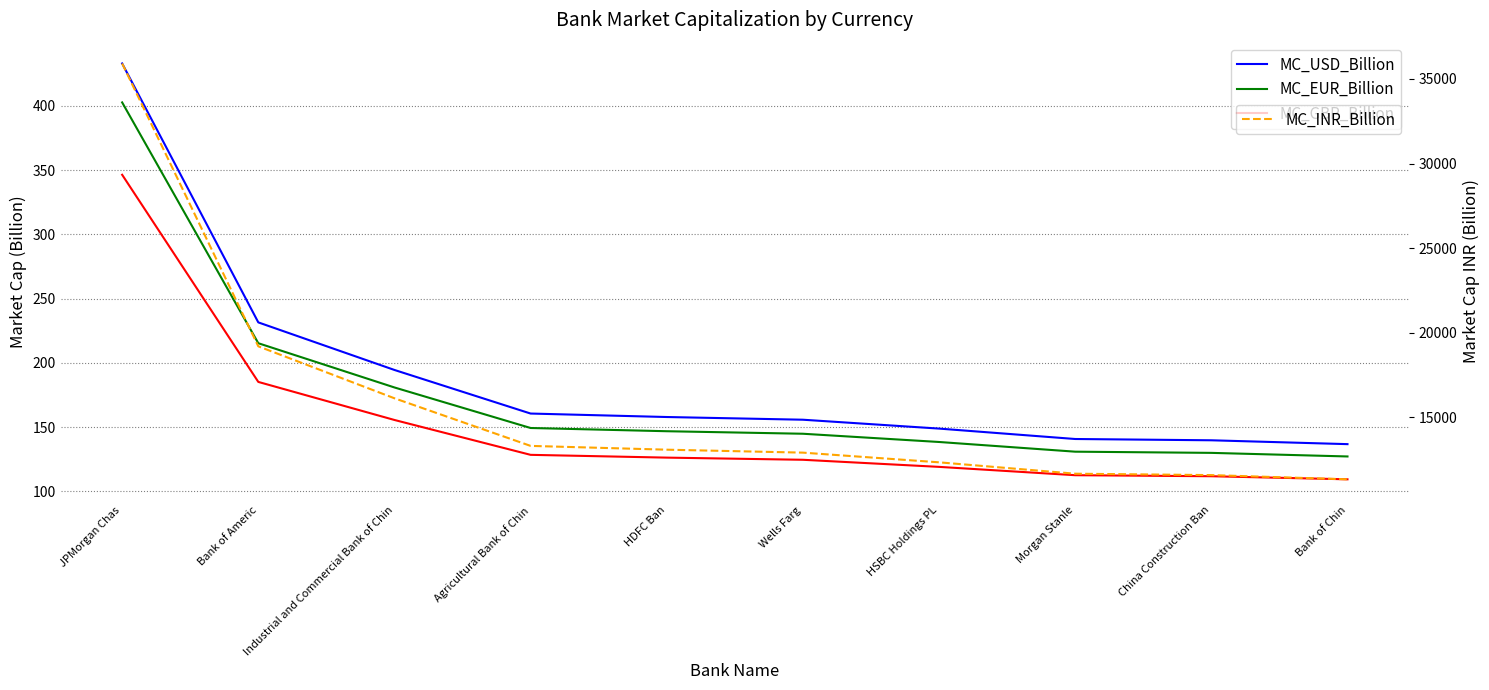

What are all the series names shown in the legend?

MC_USD_Billion, MC_EUR_Billion, MC_GBP_Billion, MC_INR_Billion